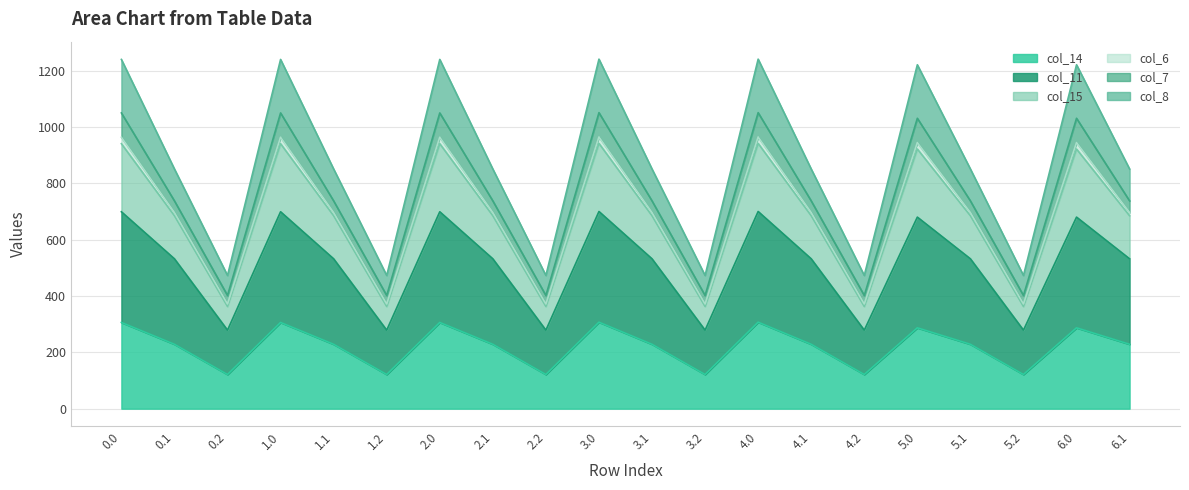

True or false: col_8 has more than 2 points higher than both neighbors.

True